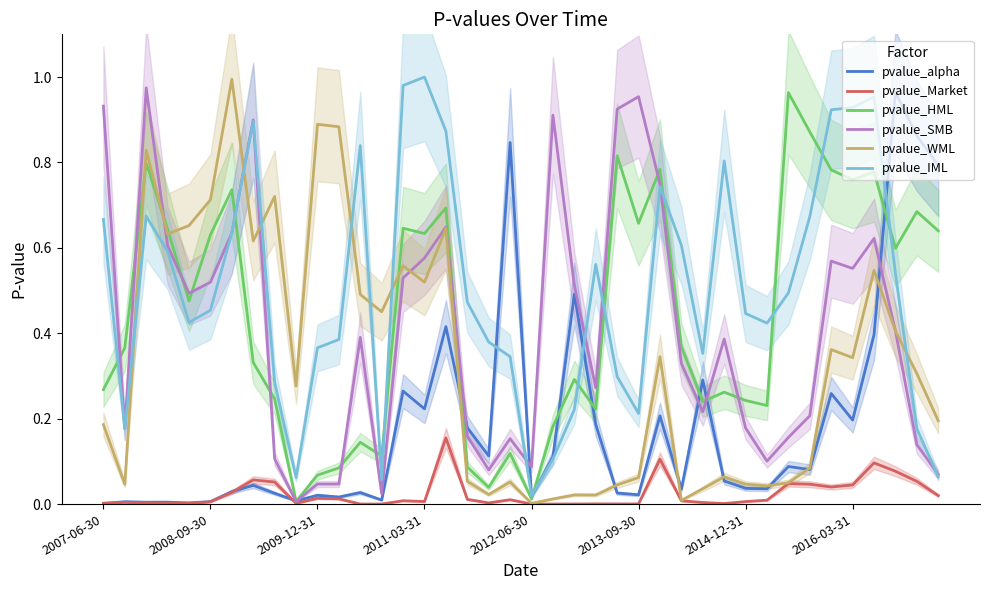

Is it true that pvalue_WML equals 0.4 at 2009-12-31?

False